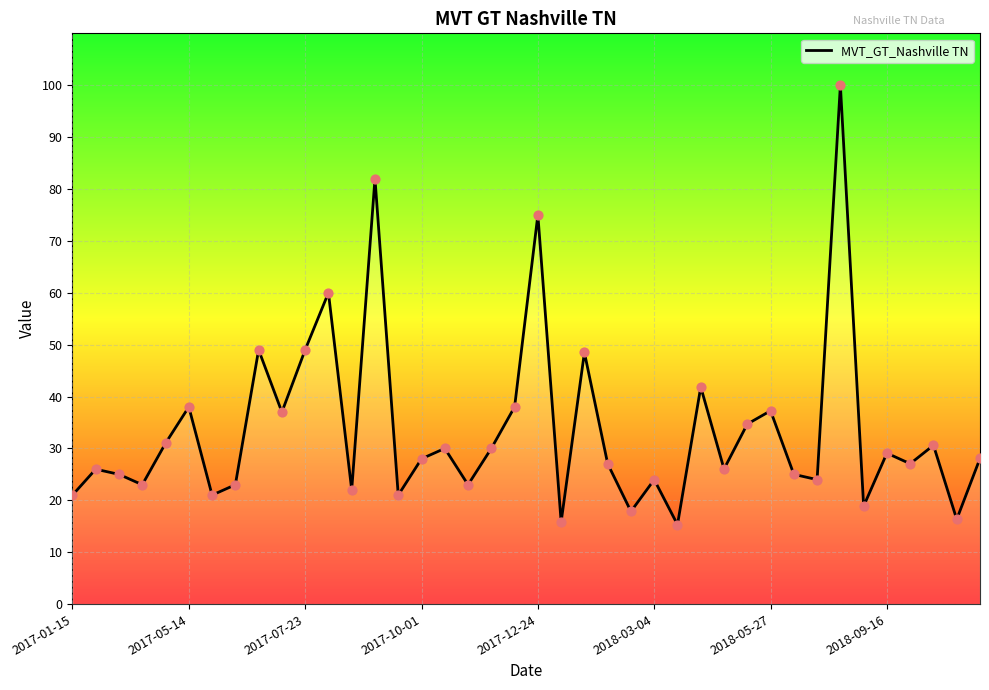

What is the greatest value displayed?

100.0